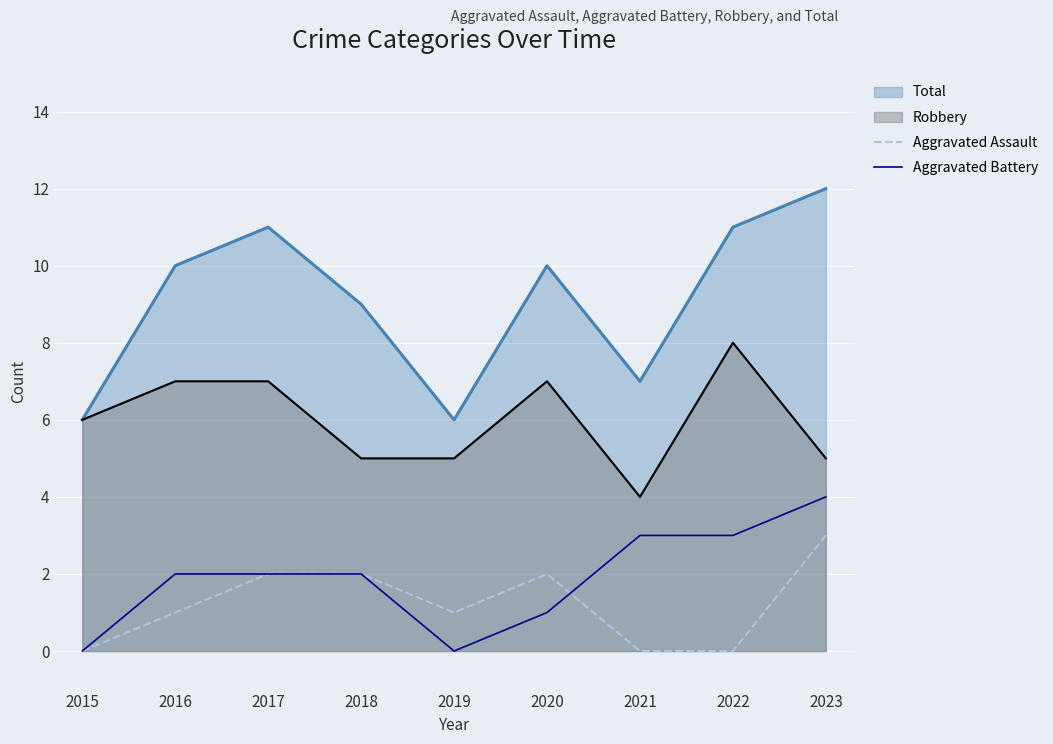

Between 2023 and 2017, which is larger?

2023